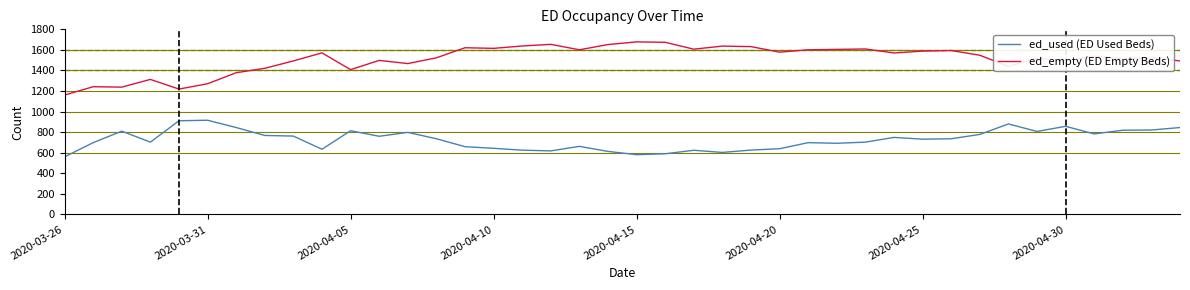

How many lines are shown in the chart?

2